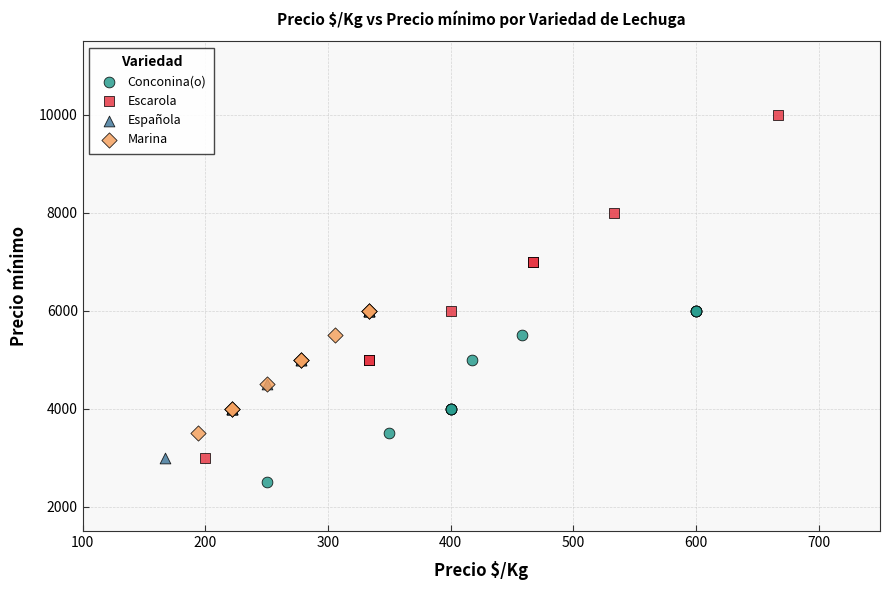

Which series reaches the minimum Y coordinate?

Conconina(o)